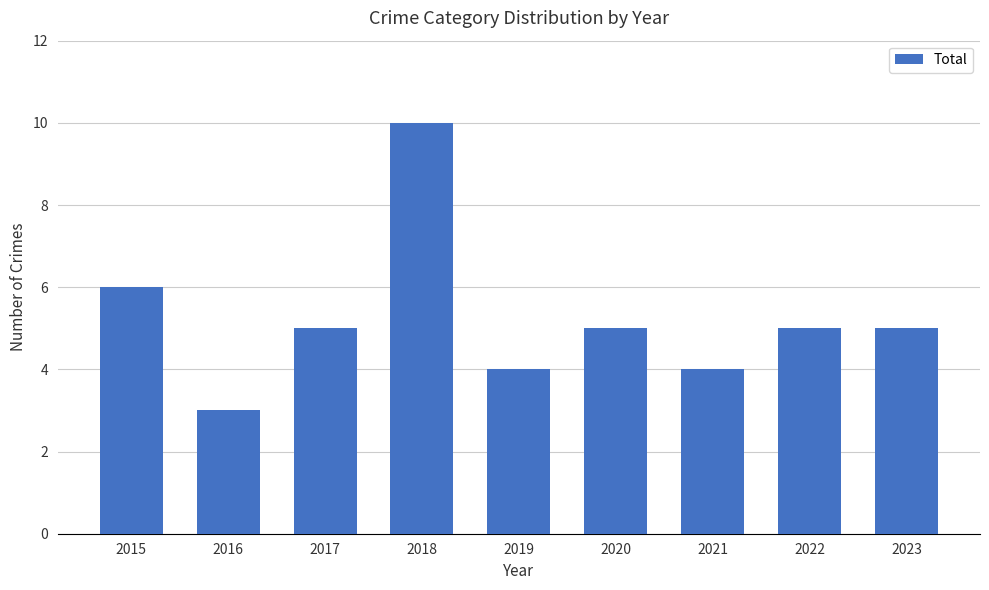

What is the sum of the values at 2019 and 2022?

9